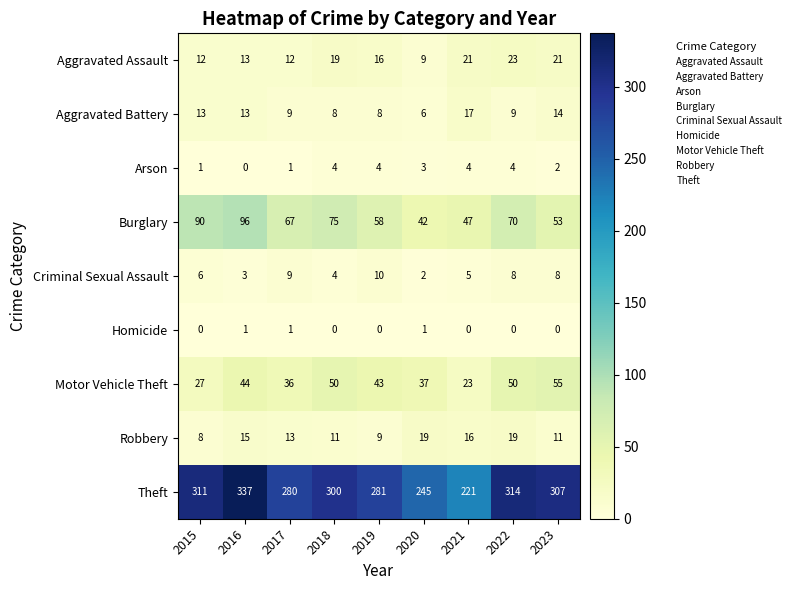

What is the greatest value displayed?

337